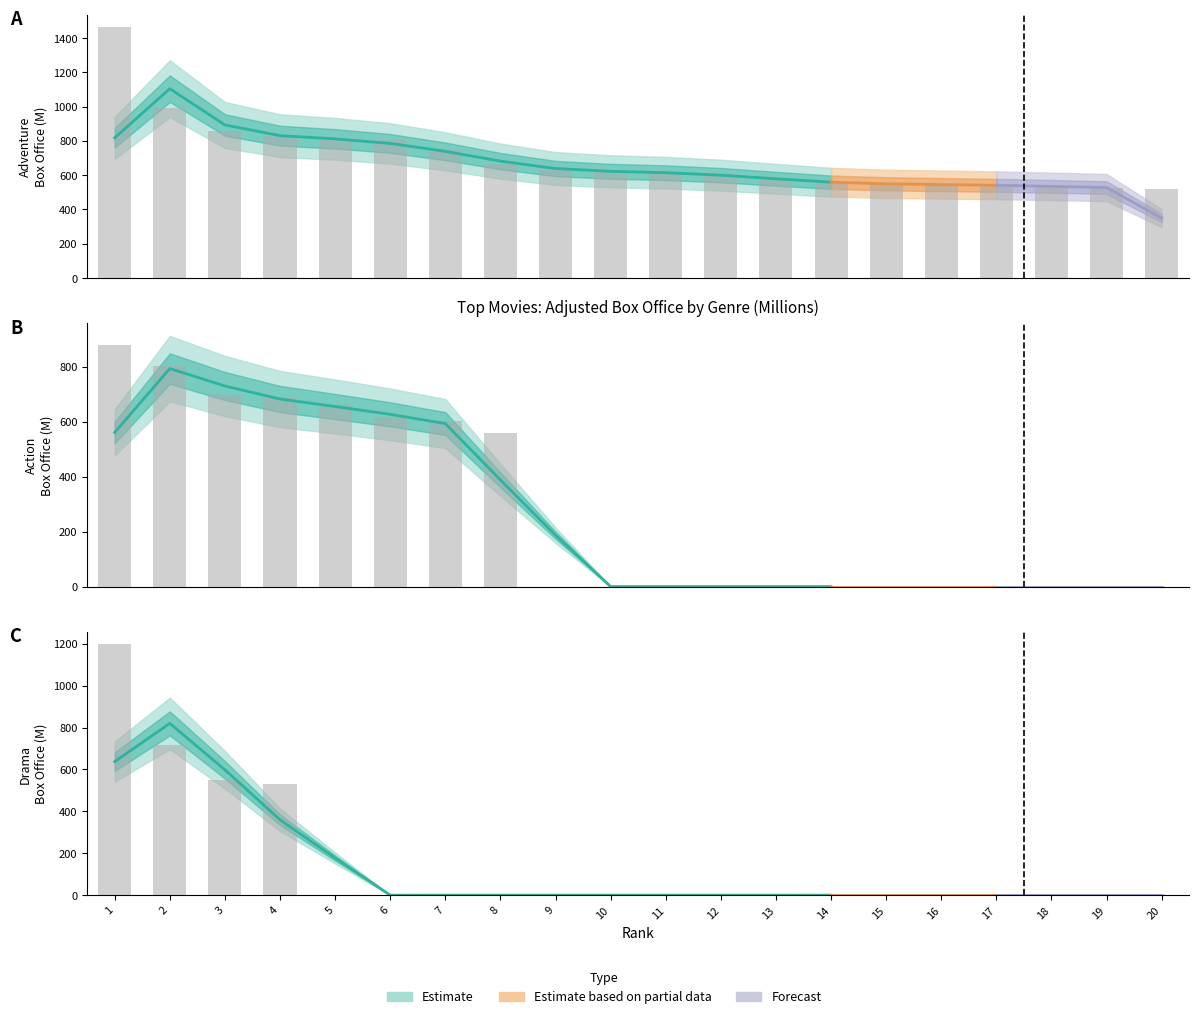

Does the chart contain any negative values?

No